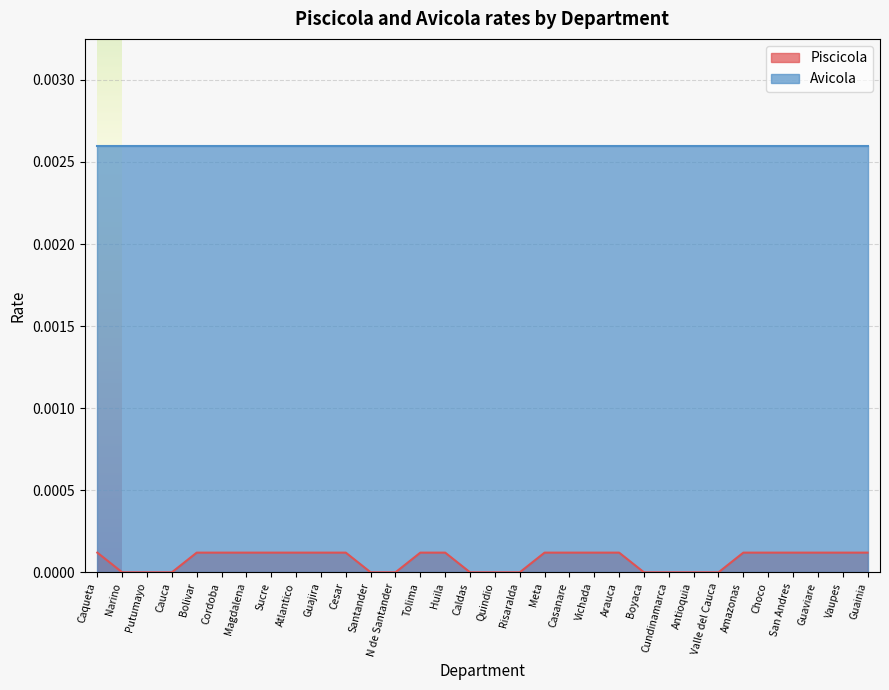

True or false: the data shows 0.0 at Tolima.

False